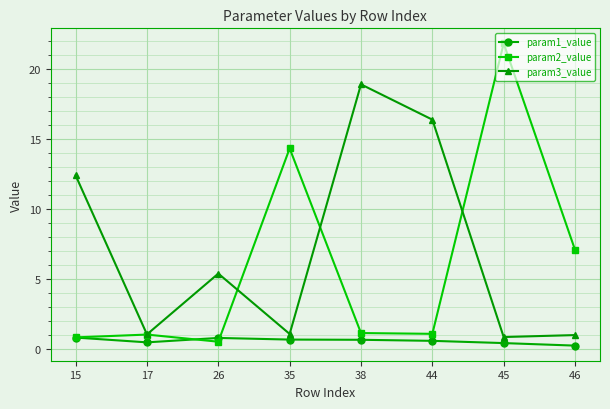

List the series in order of their peak value, lowest first.

param1_value, param3_value, param2_value